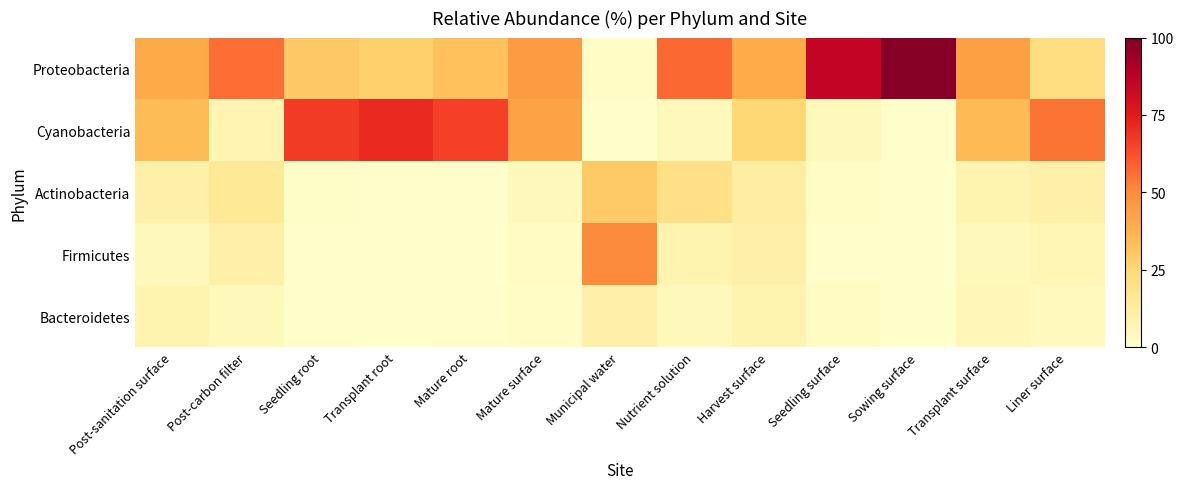

Which has a higher value, Transplant root or Sowing surface?

Sowing surface